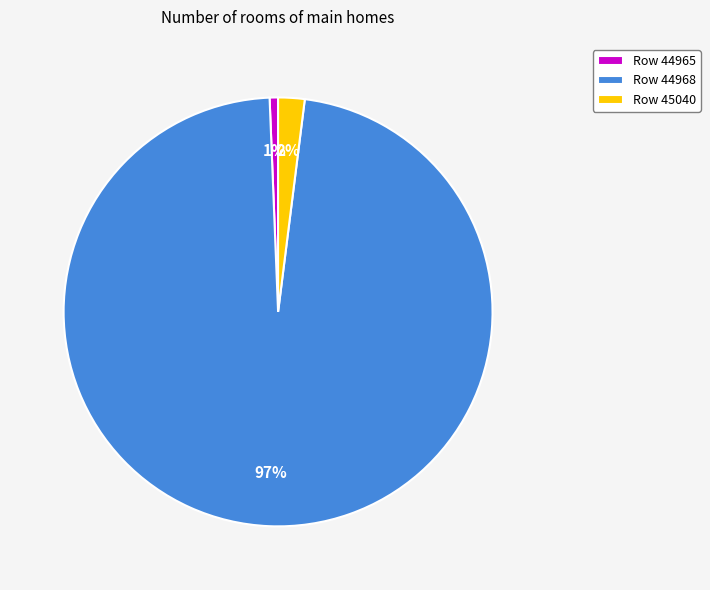

Combined, do Row 45040 and Row 44968 account for over 50%?

Yes